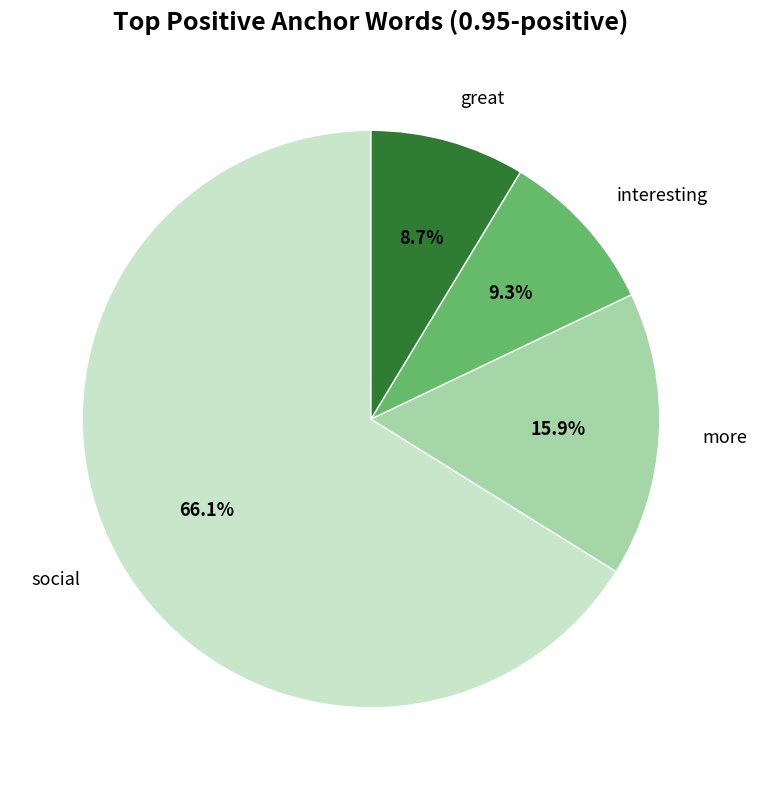

How much of the chart is everything except more?

84.1%